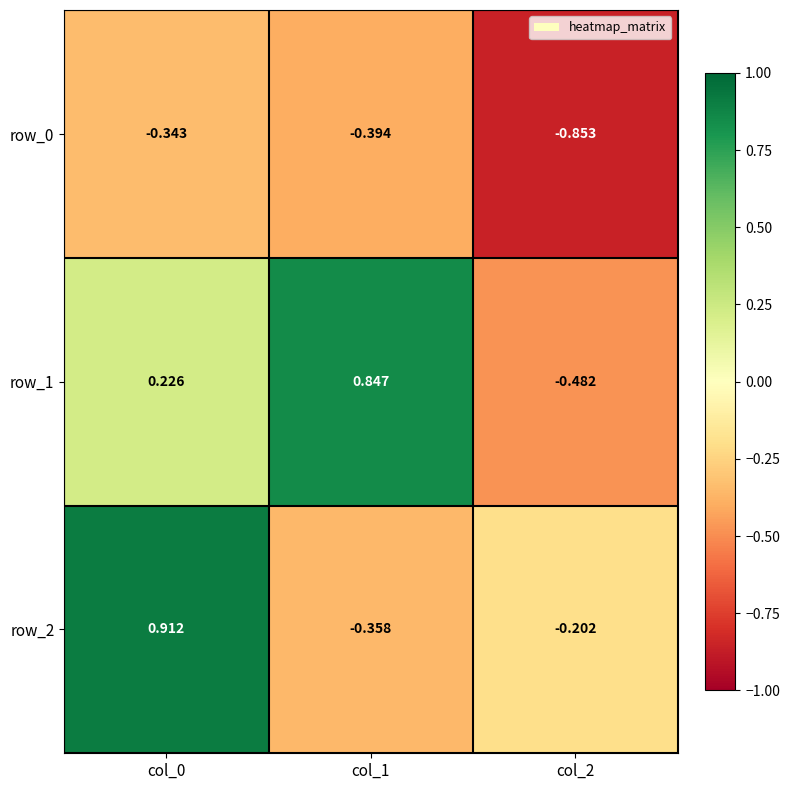

Is the value of row_2 at col_2 greater than the value of row_1 at col_2?

Yes